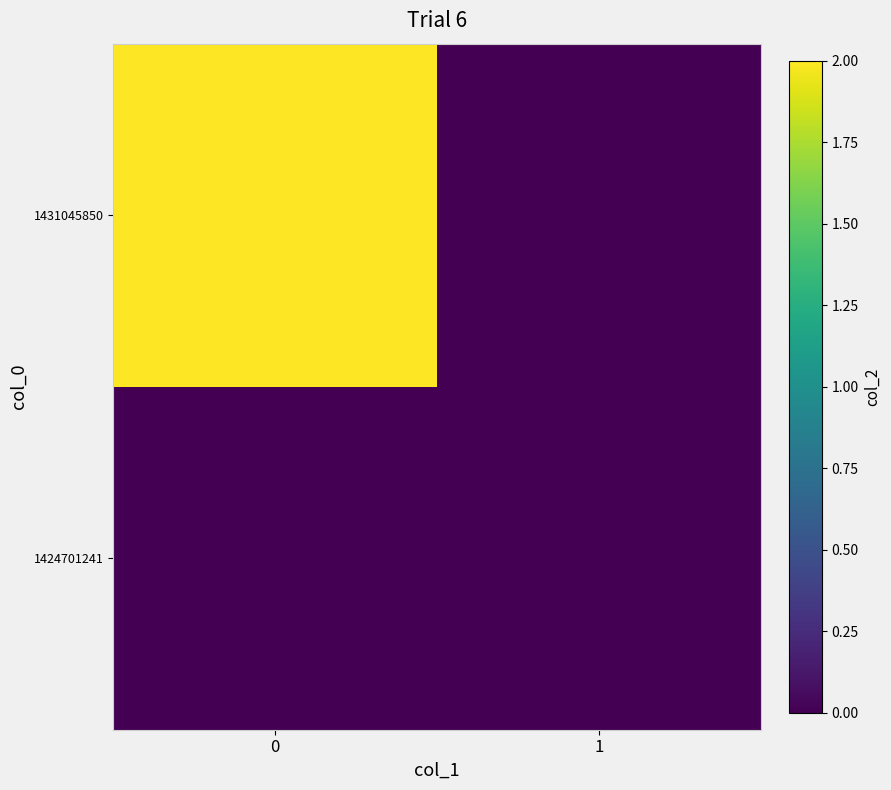

Reading left to right, list all the values displayed in this chart.

1424701241: 0=0	1=0
1431045850: 0=2	1=0